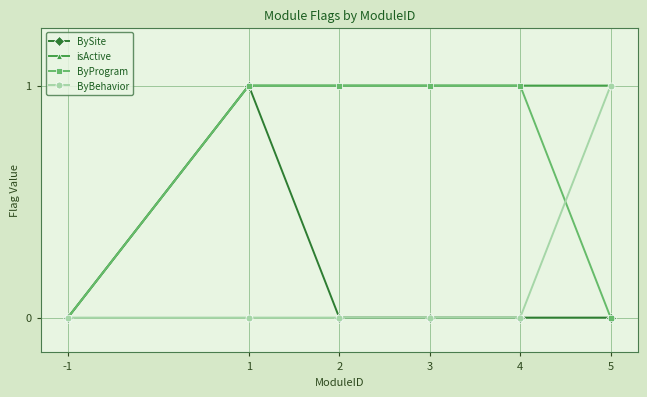

How many data points does each series have?

6